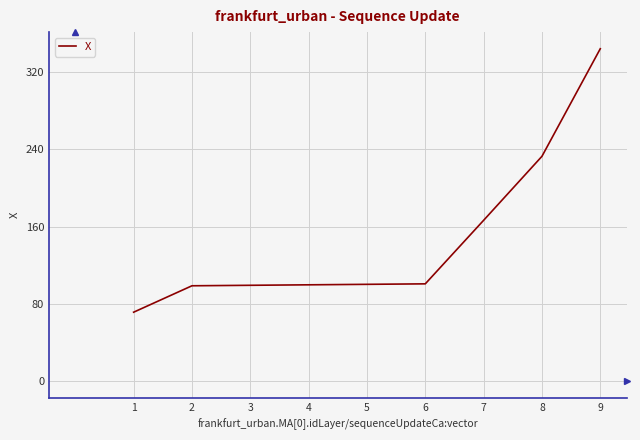

What is the difference between the maximum and second lowest values?

245.3